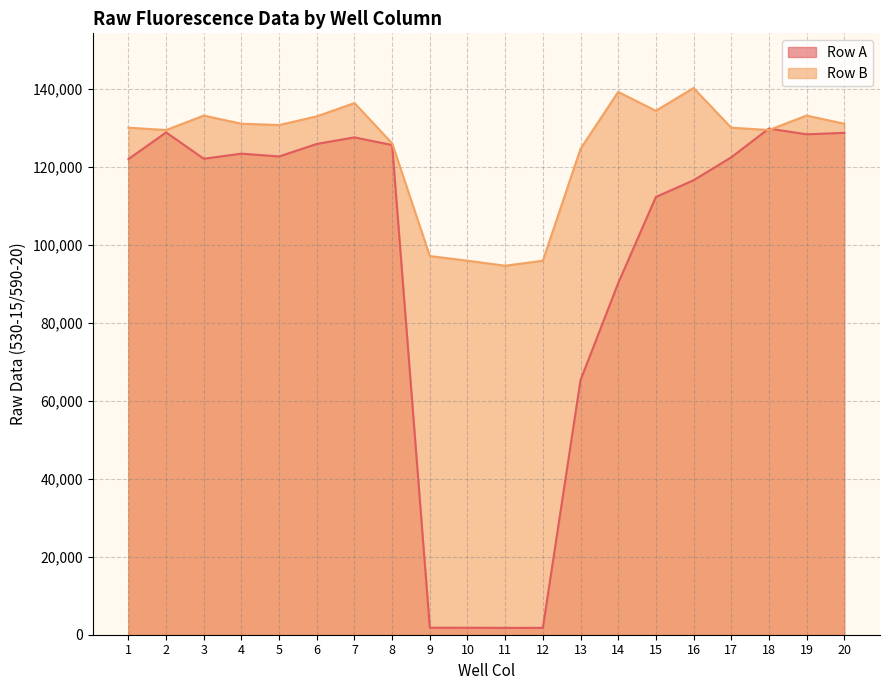

What value does the Row B series have at 8, to the nearest 10?

126060